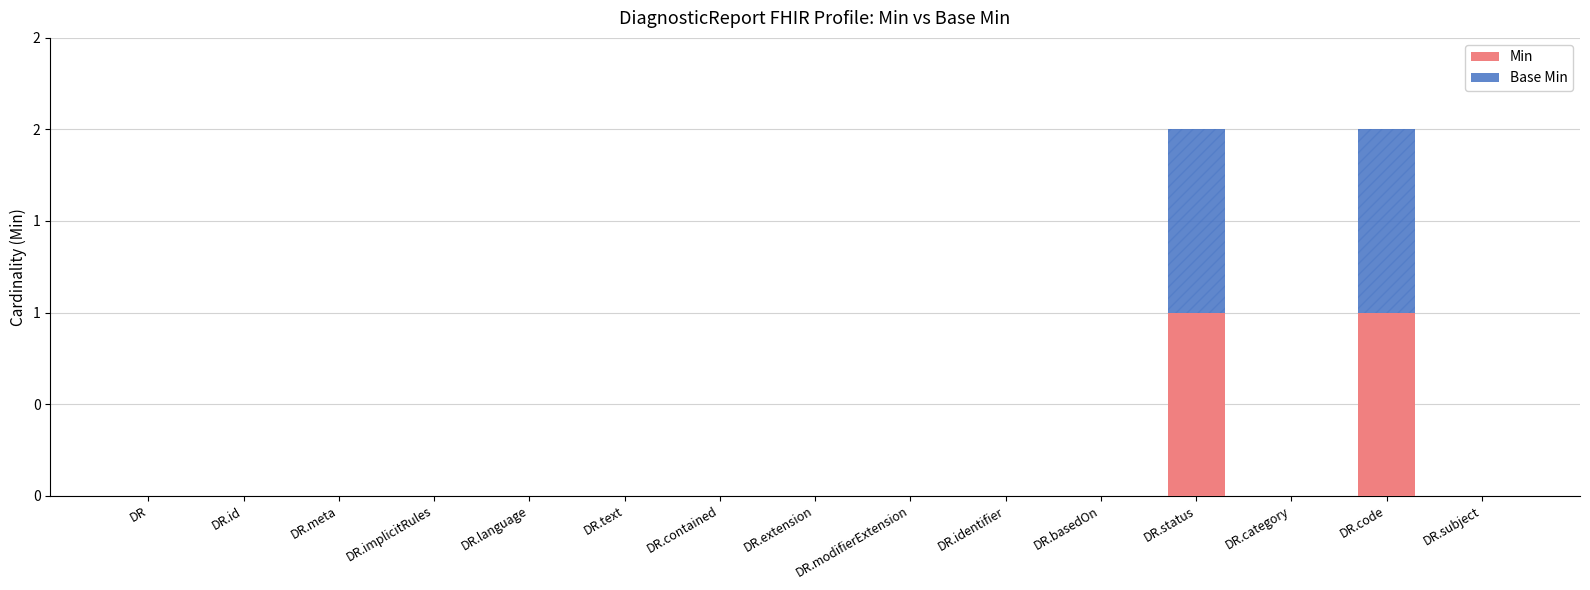

Which series has the largest total across all categories?

Min